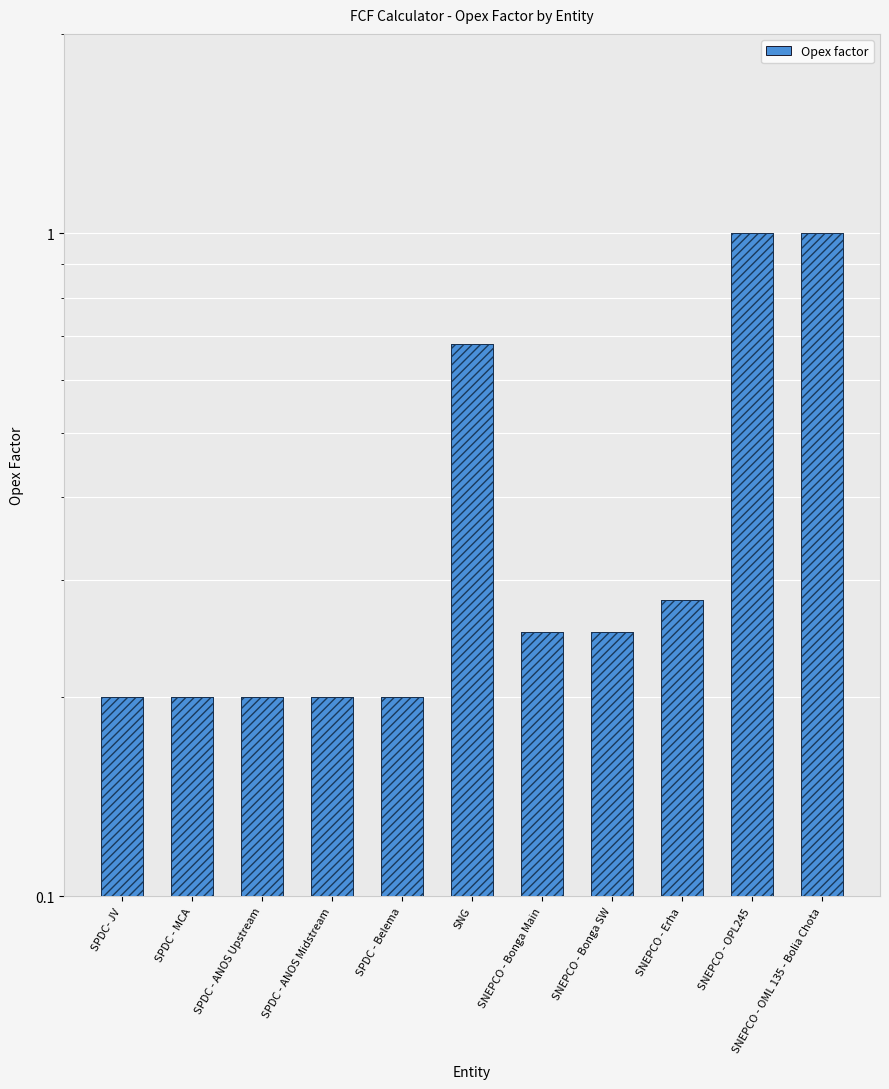

What is the change in value from SPDC - MCA to SNEPCO - OPL245?

+0.8